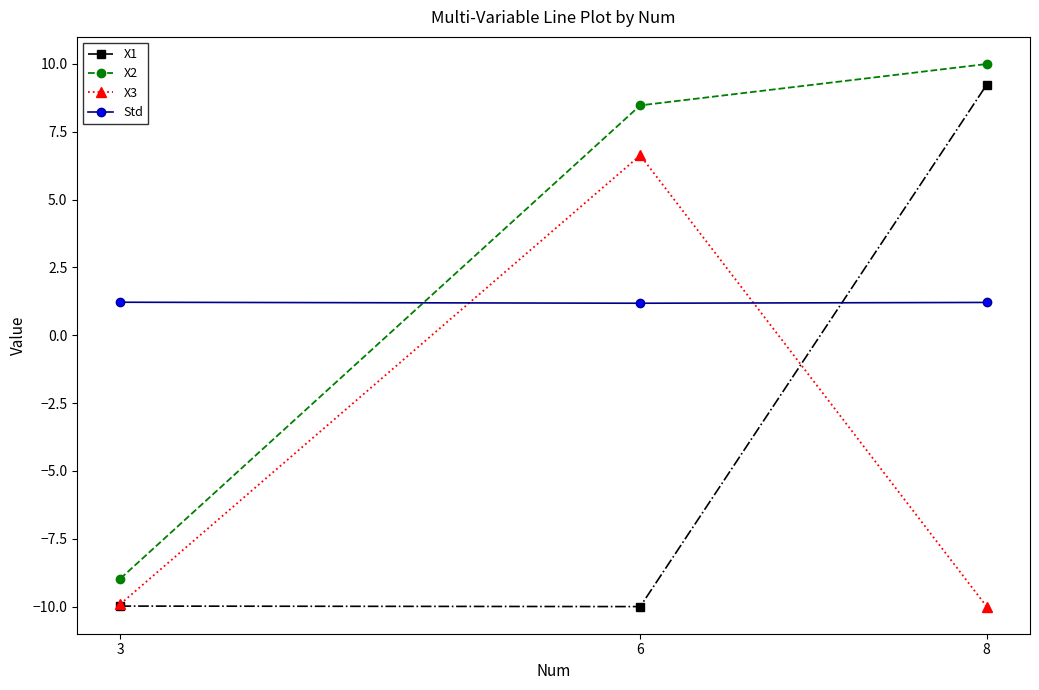

Rank the categories by X2 value from highest to lowest.

8, 6, 3